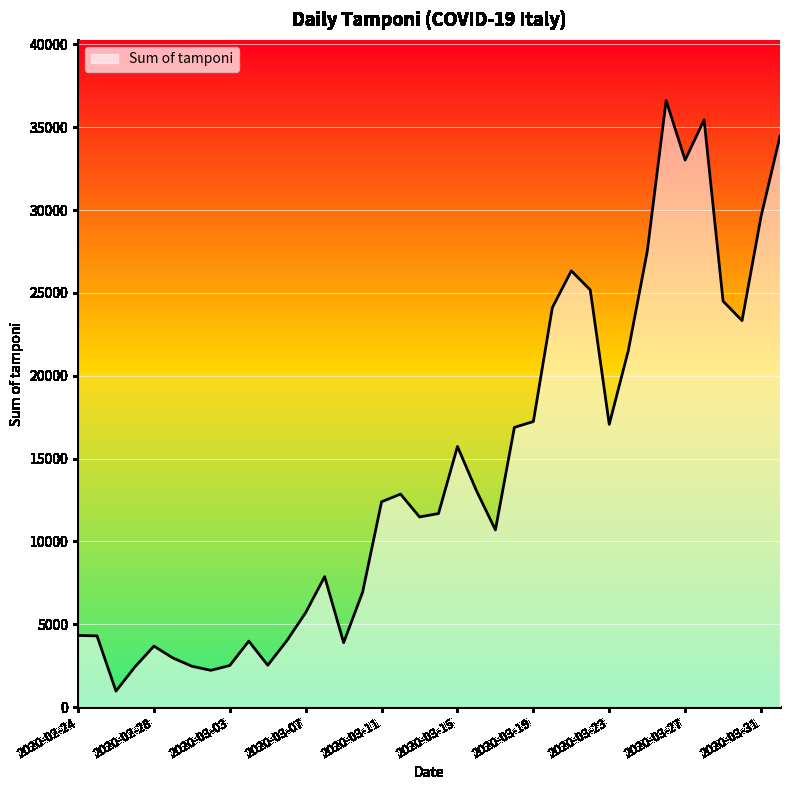

What is the maximum value shown in the chart?

36615